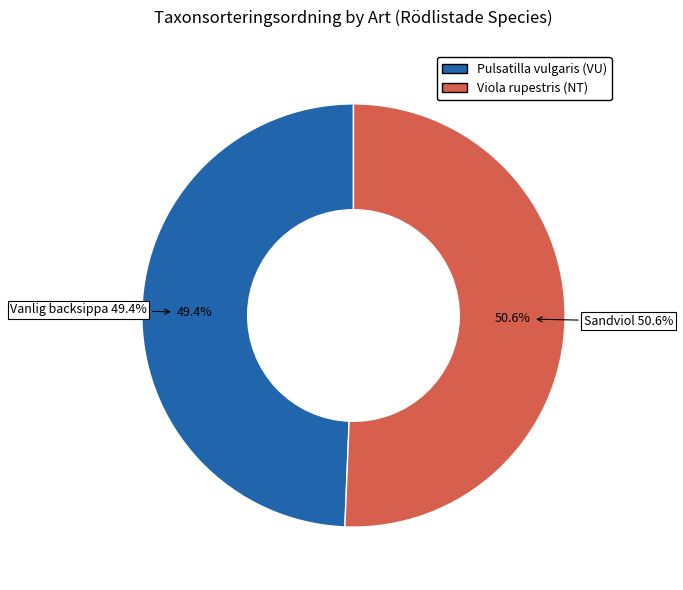

True or false: Pulsatilla vulgaris subsp. vulgaris (71562115) accounts for 49% of the total.

True